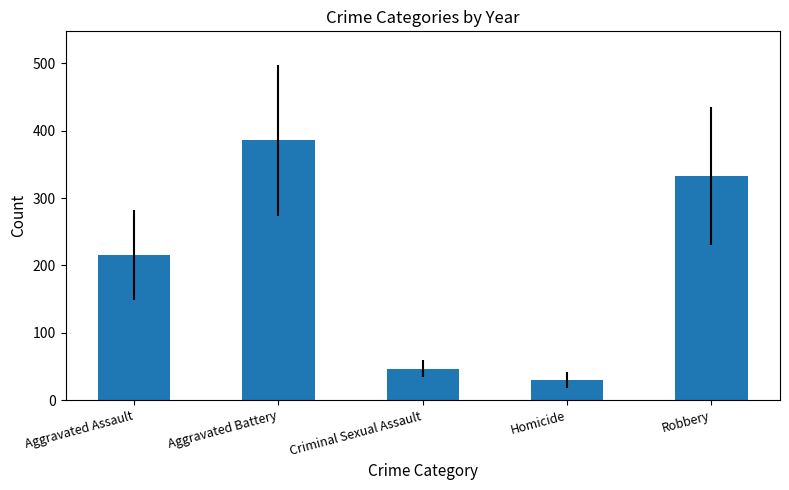

Rank the categories by value from lowest to highest.

Homicide, Criminal Sexual Assault, Aggravated Assault, Robbery, Aggravated Battery